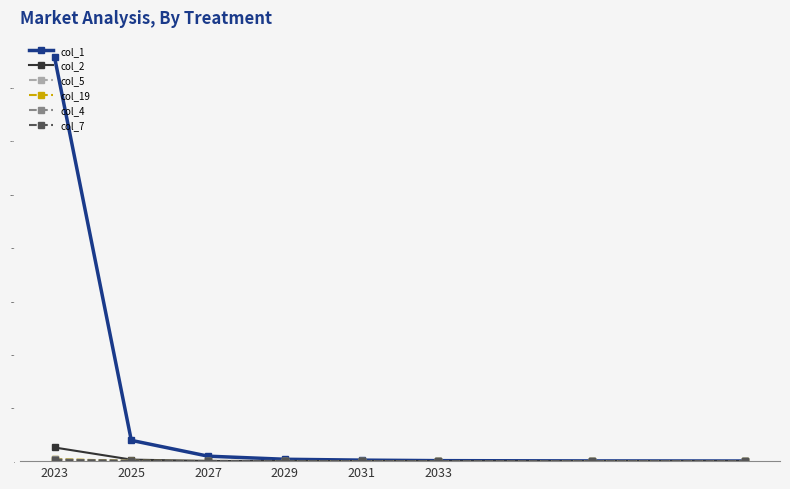

Which series has the largest total across all categories?

col_1